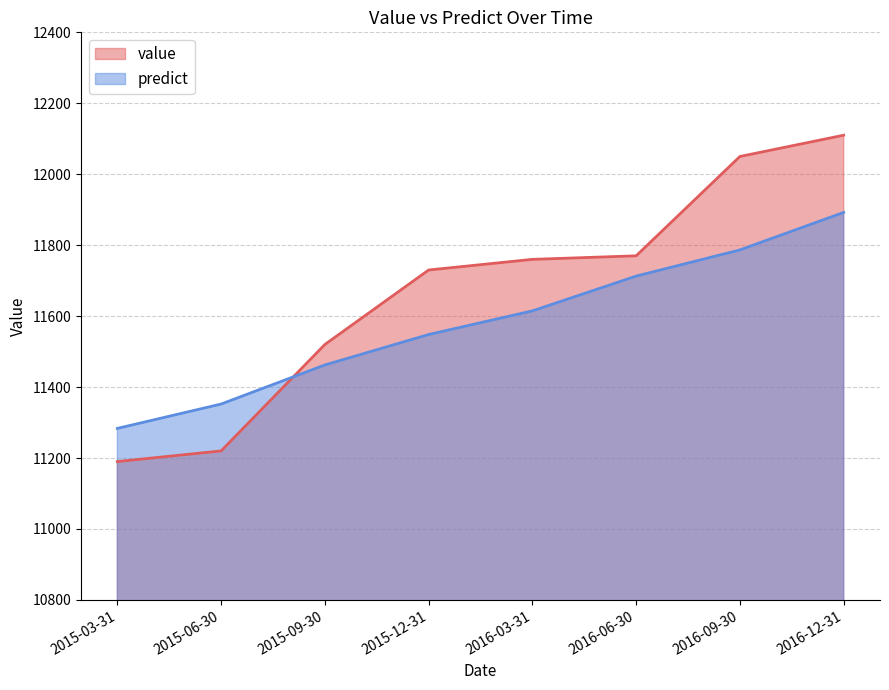

Which series changed the most between 2016-06-30 and 2016-09-30?

value